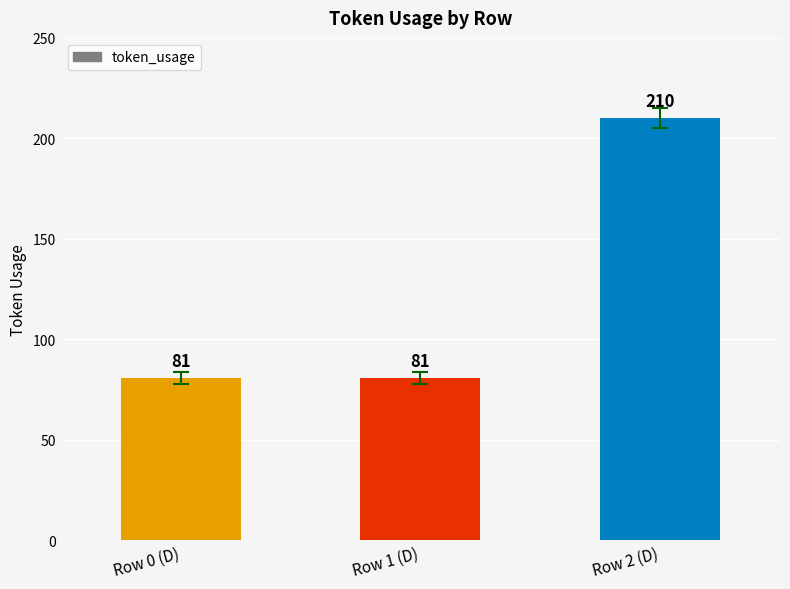

What is the label of the 1st bar from the right?

Row 2 (D)